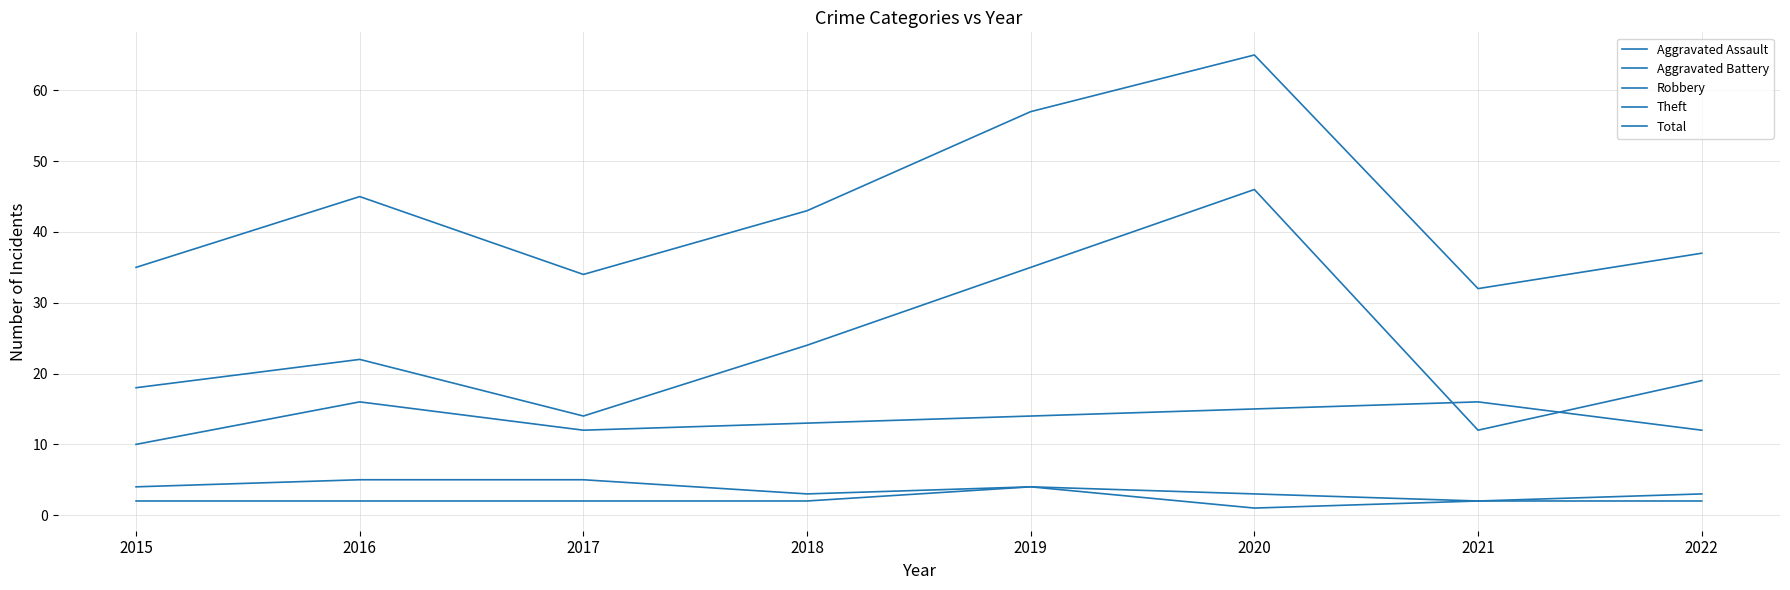

How many lines are shown in the chart?

5